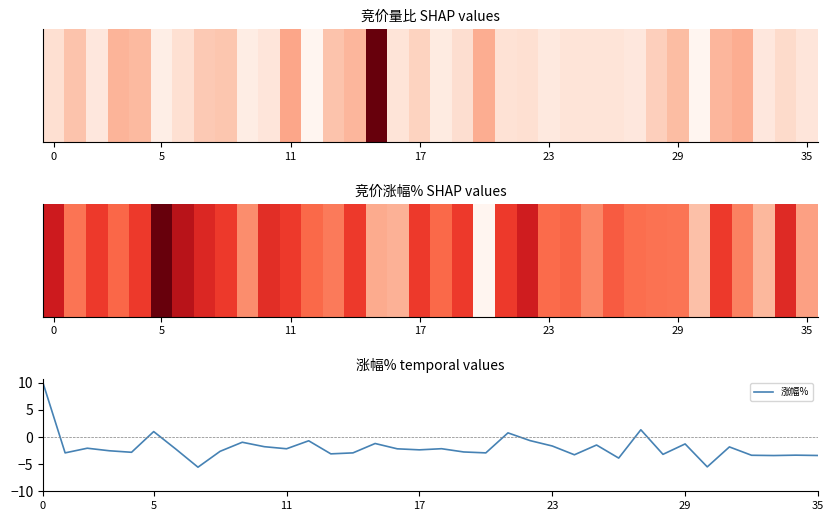

What is the difference between the maximum and minimum values?

15.6